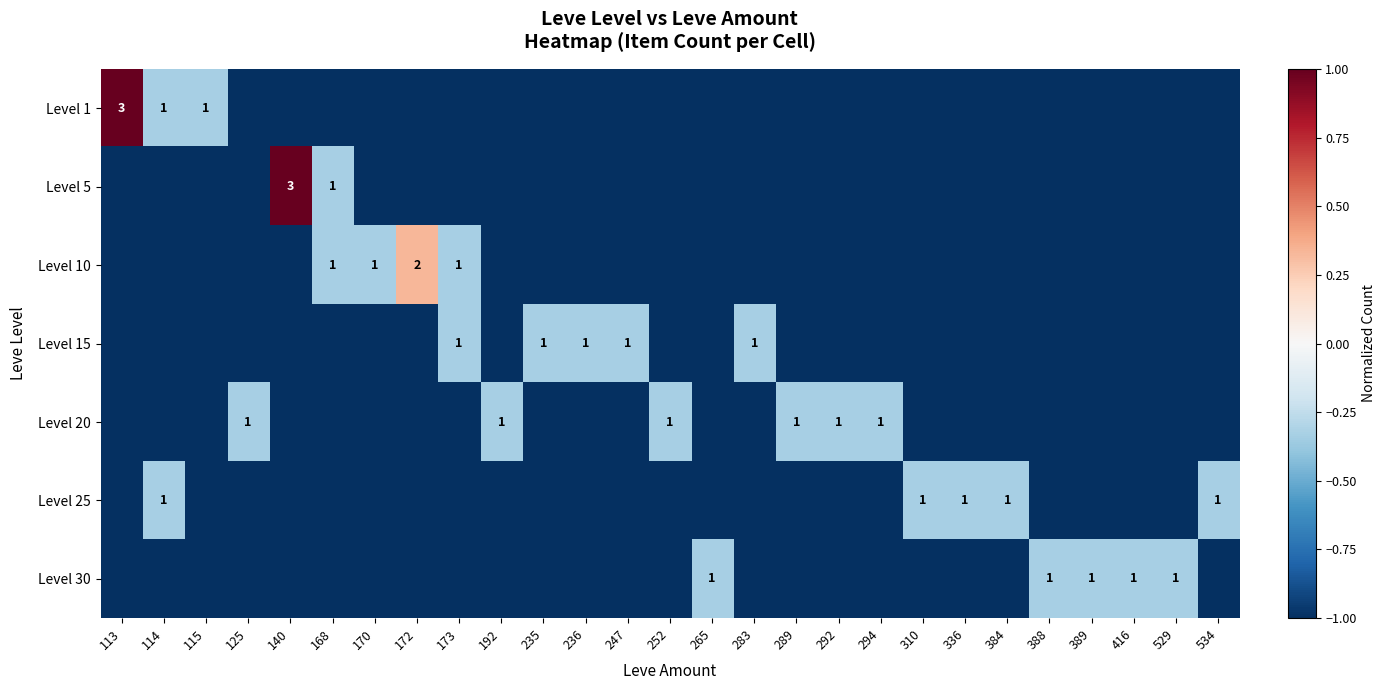

Read the Level 10 value at 292.

-1.0